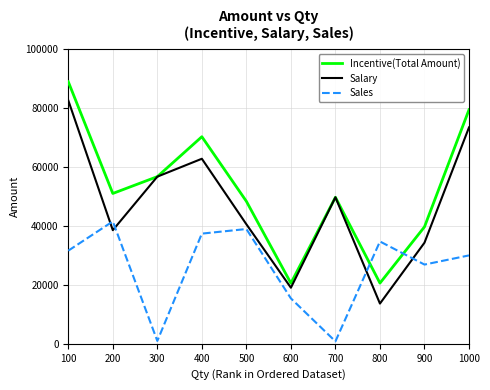

Count the number of categories in the chart.

10